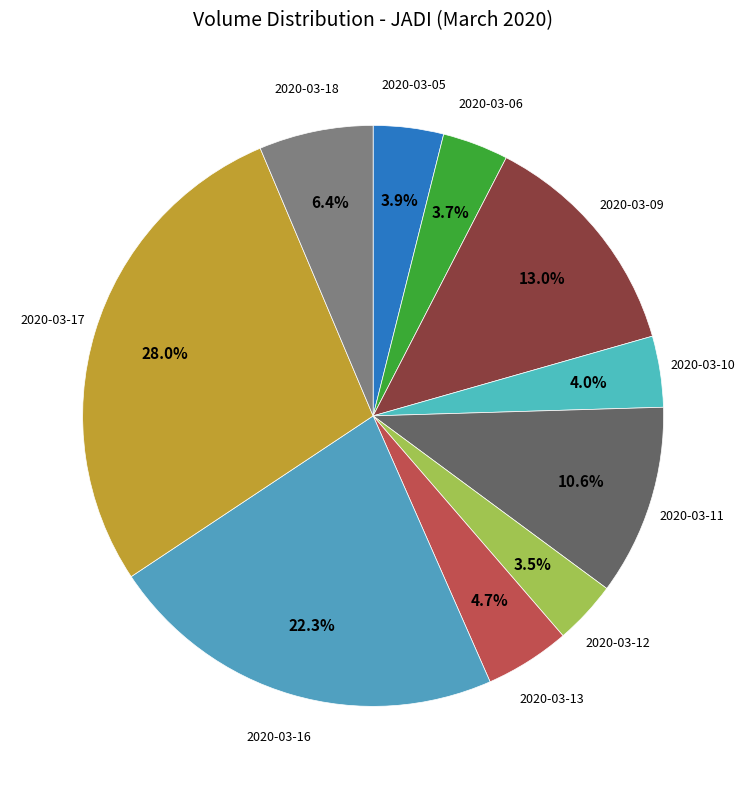

Count the number of slices in the pie.

10